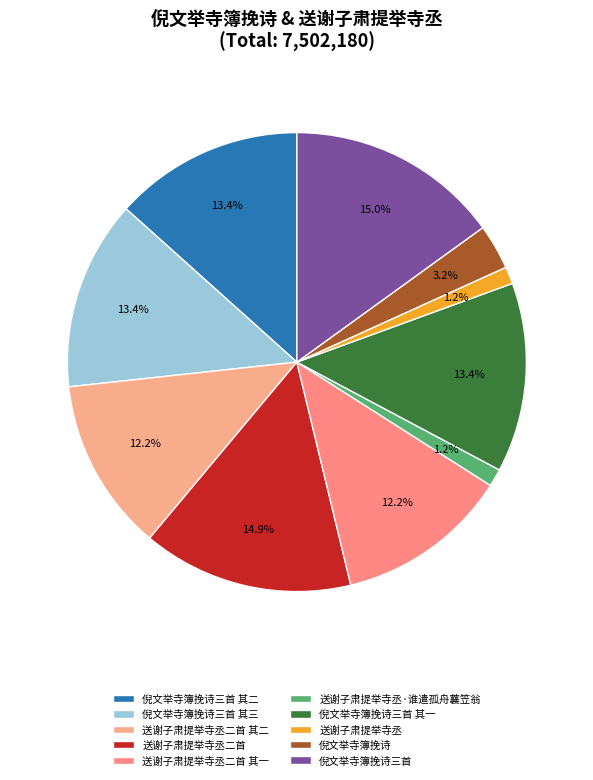

How much of the chart is everything except 送谢子肃提举寺丞·谁遣孤舟蘘笠翁?

98.8%